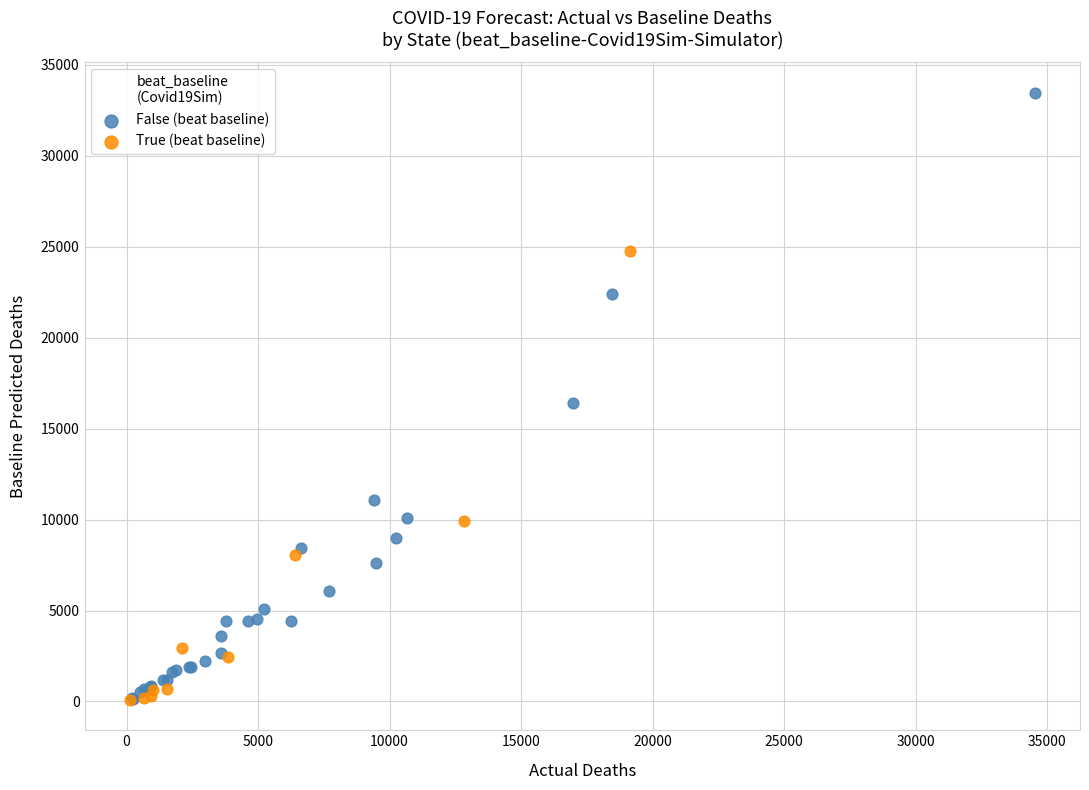

Which series has the largest Y range (max minus min)?

False (beat baseline)